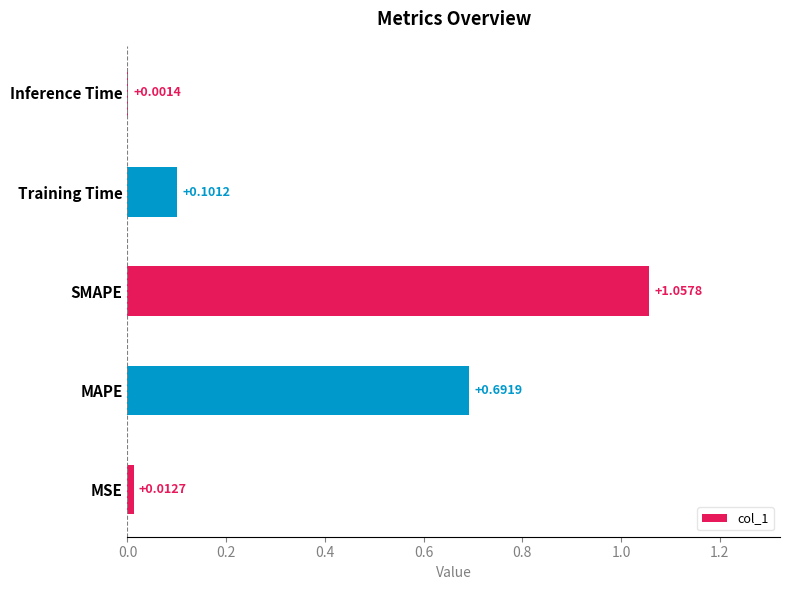

What is the sum of all values?

1.9